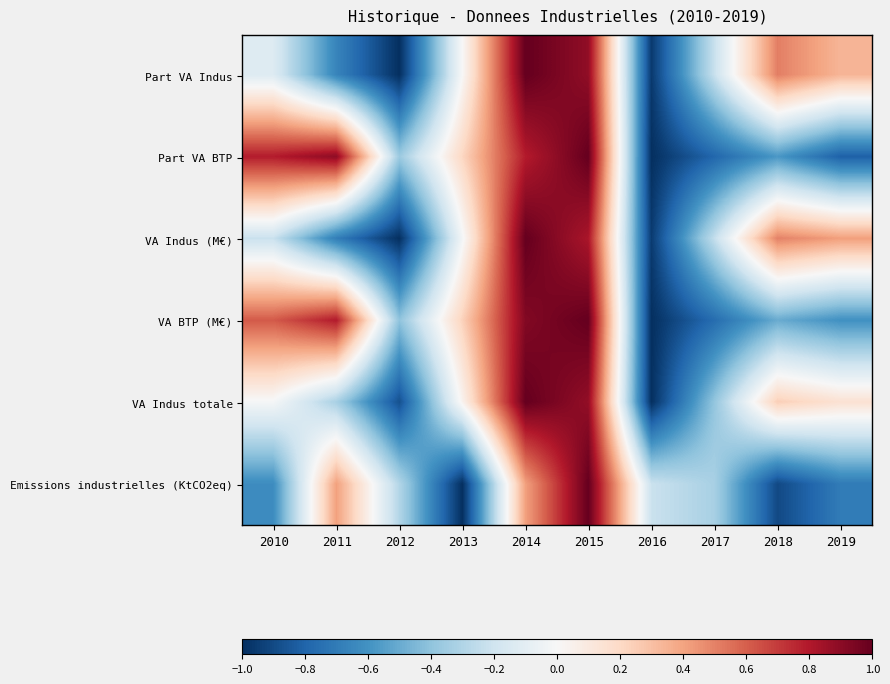

Rank the series at 2019 from lowest to highest value.

Part VA BTP, Emissions industrielles (KtCO2eq), VA BTP (M€), VA Indus totale, Part VA Indus, VA Indus (M€)